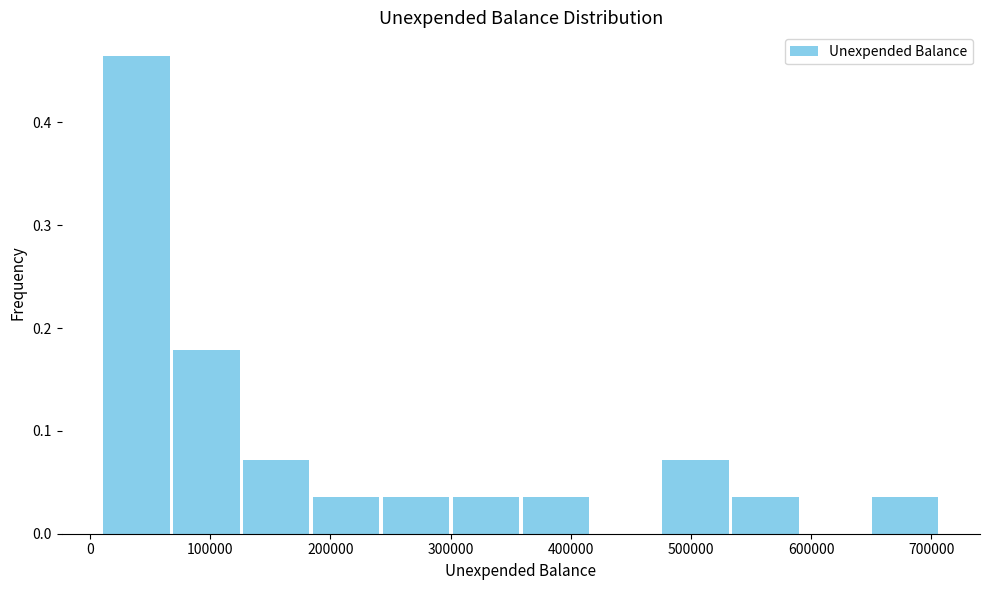

What is the height of the bar covering 130000 to 180000 on the x-axis? Neither the bar edges nor the heights are printed on the chart, so give them approximately, as read against the axes.

0.07